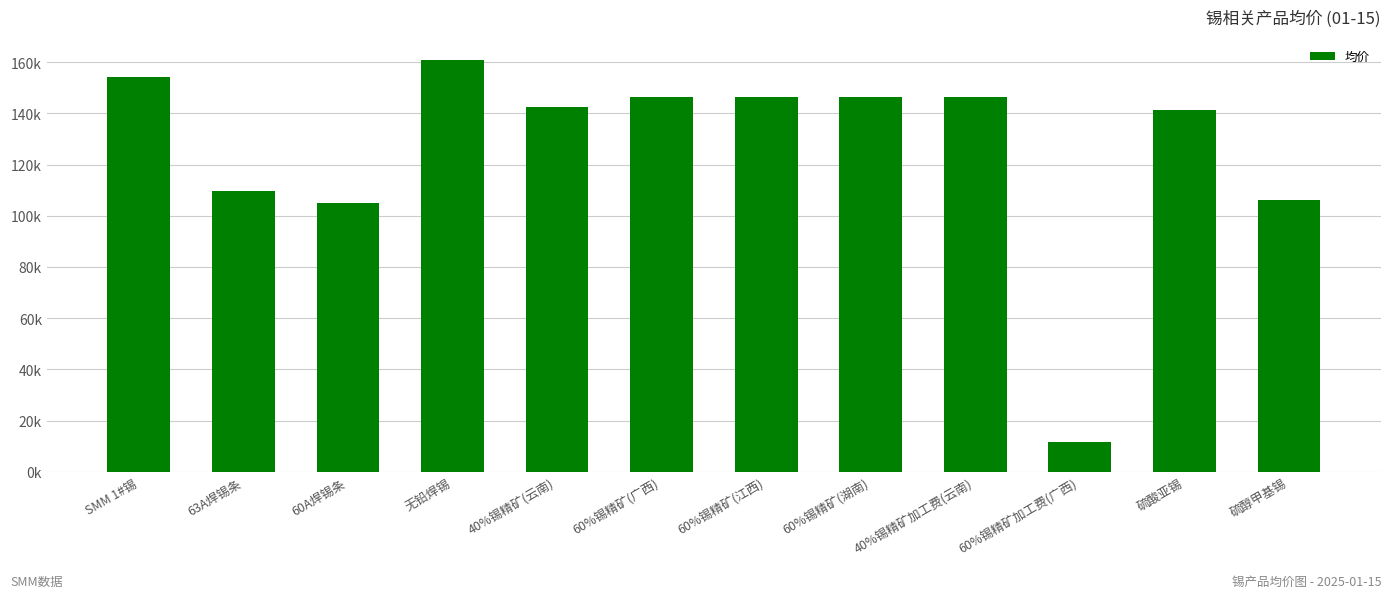

At which category does the chart reach its peak across all series?

无铅焊锡